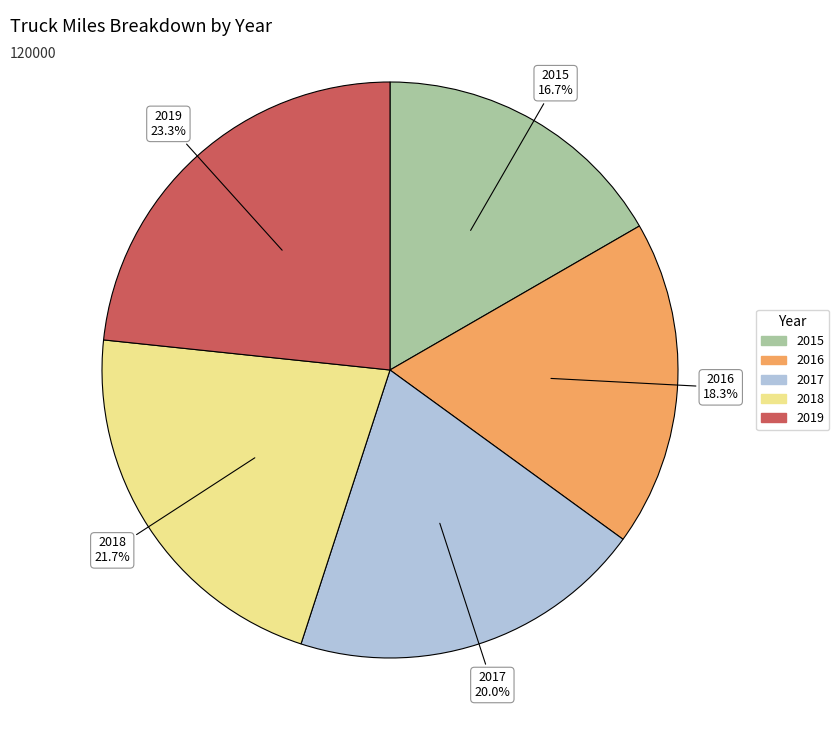

Count the number of slices in the pie.

5